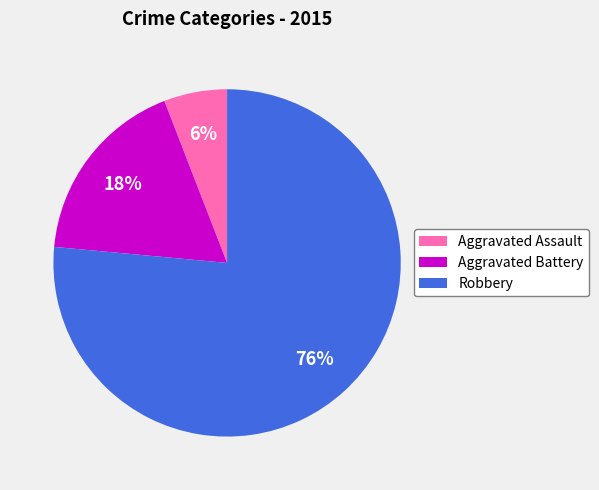

To the nearest percent, what is the average slice percentage?

33%